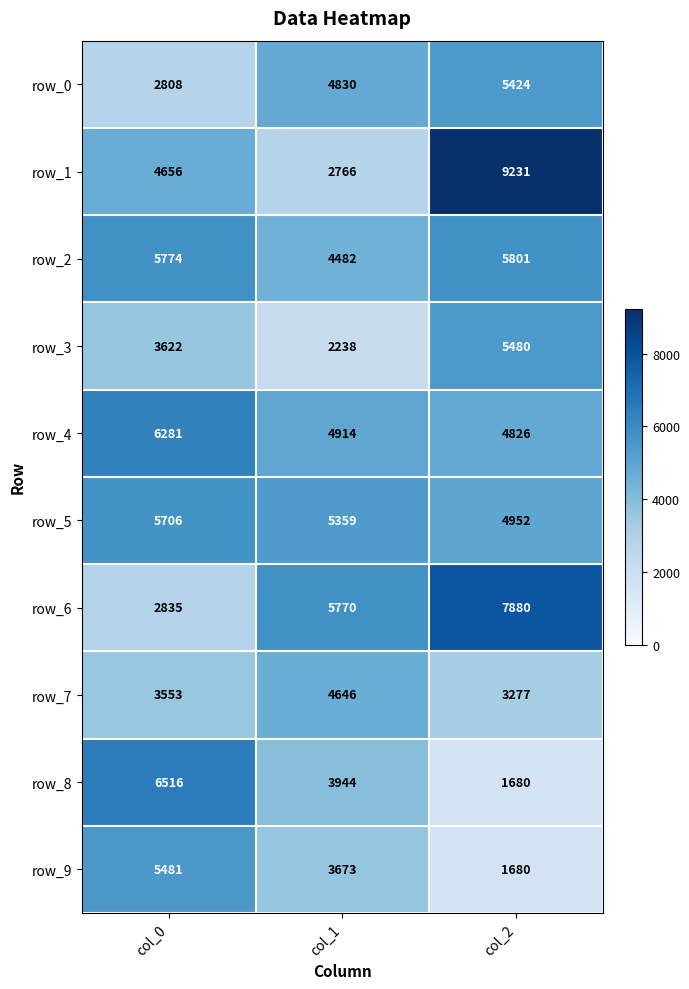

At which category does the chart reach its peak across all series?

col_2